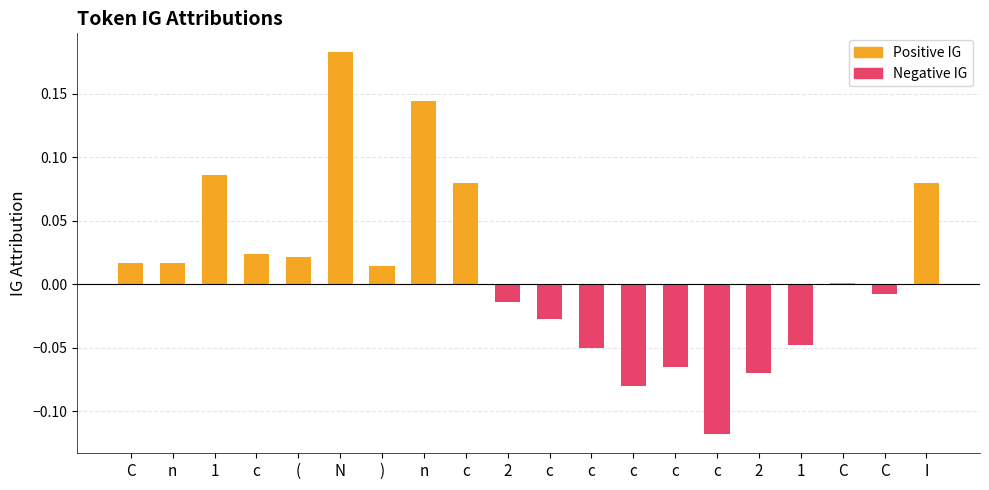

What is the sum of the values at c and C?

-0.1